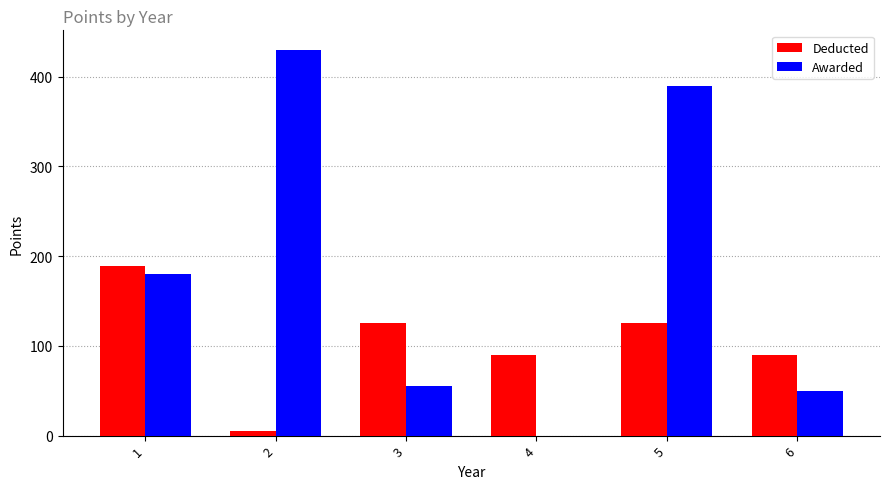

How many groups of bars are there?

6